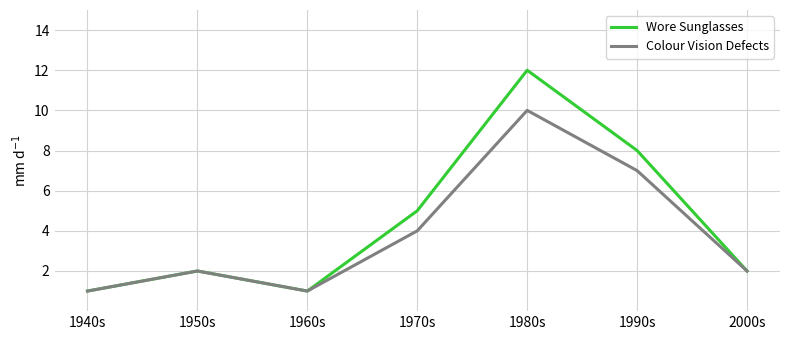

What is the smallest value displayed?

1